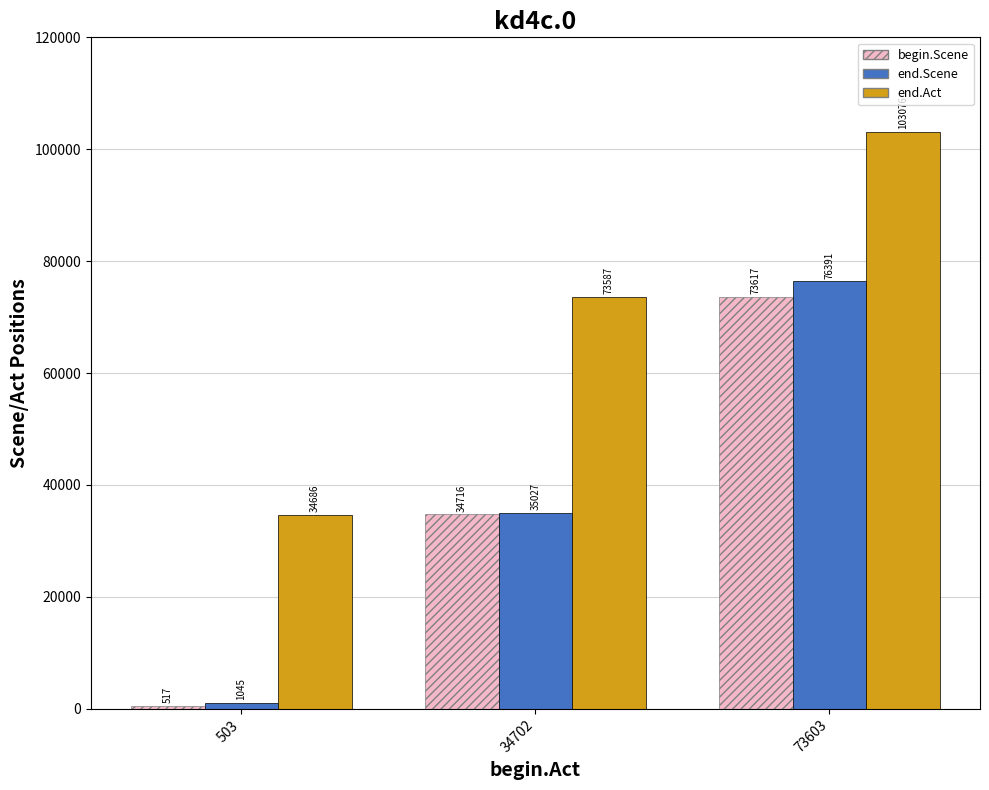

Reading left to right, list all the values displayed in this chart.

begin.Scene: 517	34716	73617
end.Scene: 1045	35027	76391
end.Act: 34686	73587	103076